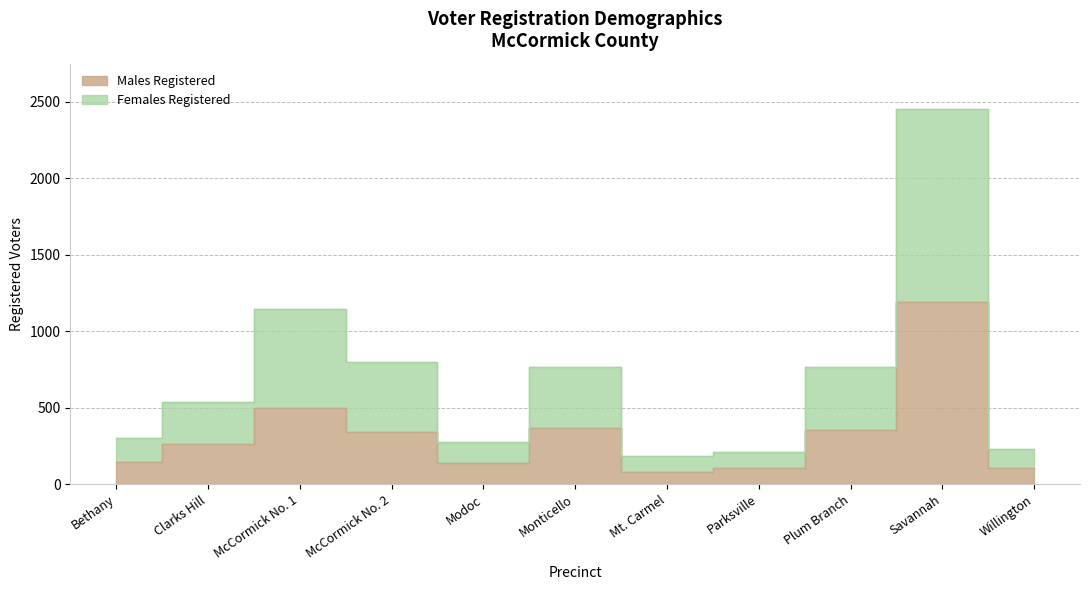

True or false: Males Registered and Females Registered intersect in this chart.

False